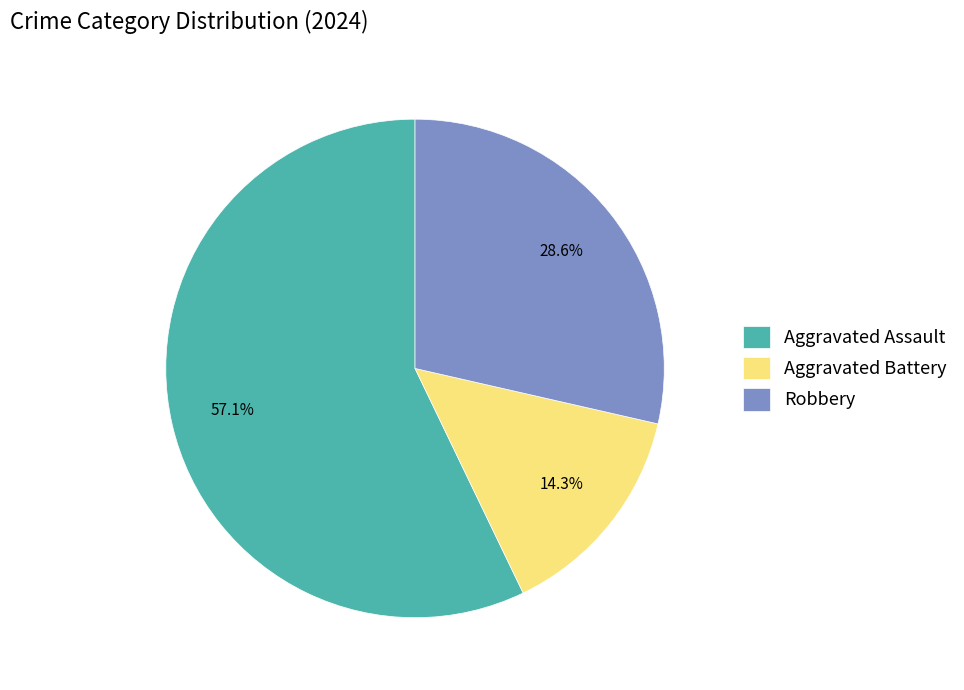

What percentage is the Robbery slice, to the nearest percent?

29%